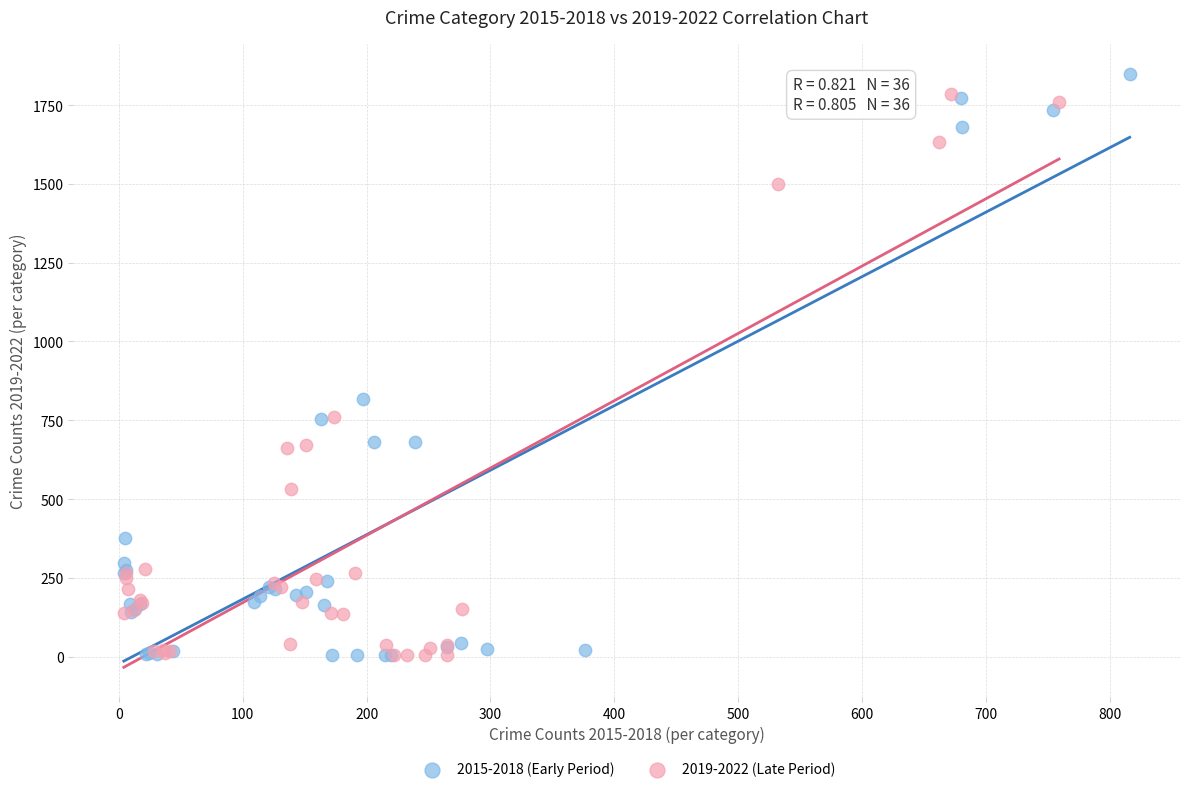

What are all the series names shown in the legend?

2015-2018 (Early Period), 2019-2022 (Late Period)